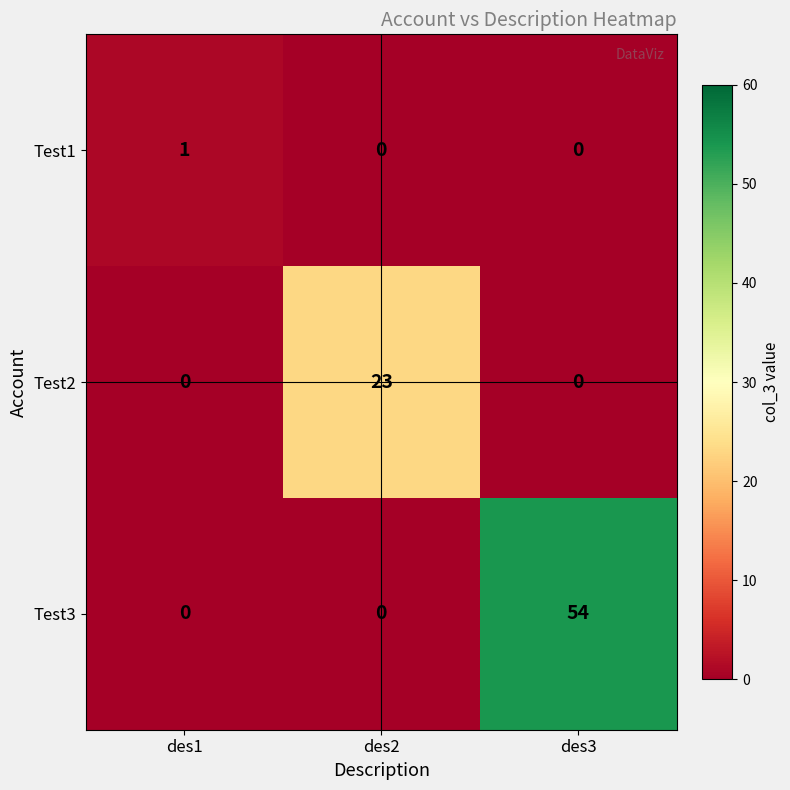

Which series has the widest spread of values?

Test3